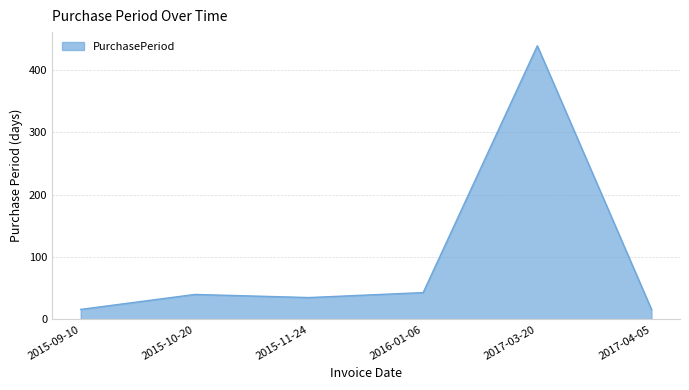

What is the minimum value shown in the chart?

16